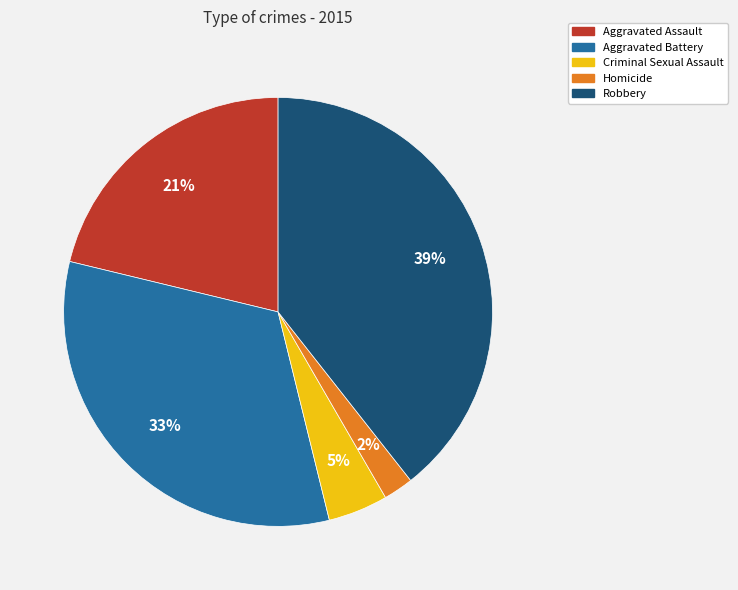

What is the ratio of the value at Robbery to the value at Aggravated Assault?

1.9